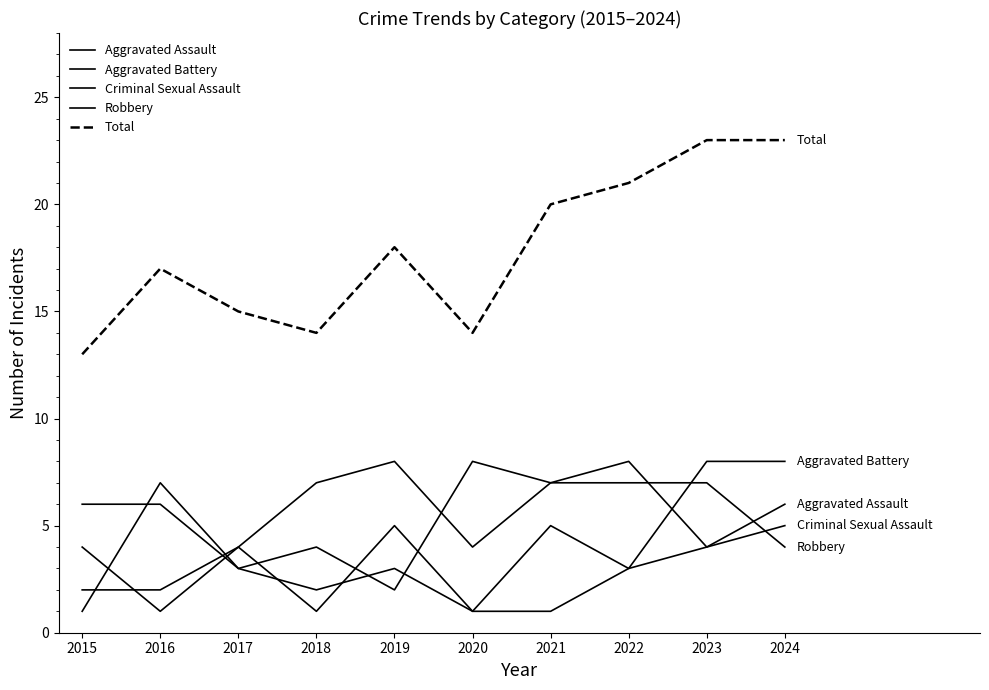

Where is the first local maximum for Total?

2016